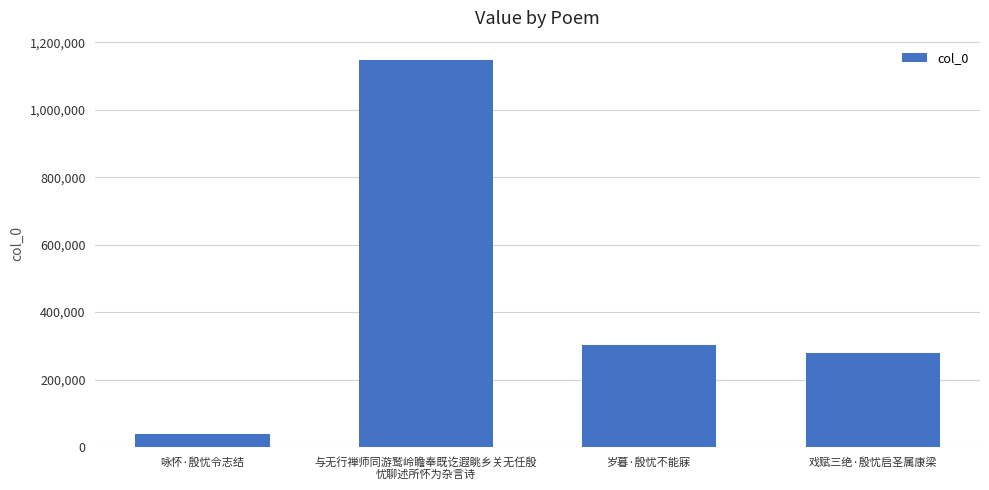

What is the label of the 1st bar from the left?

咏怀·殷忧令志结